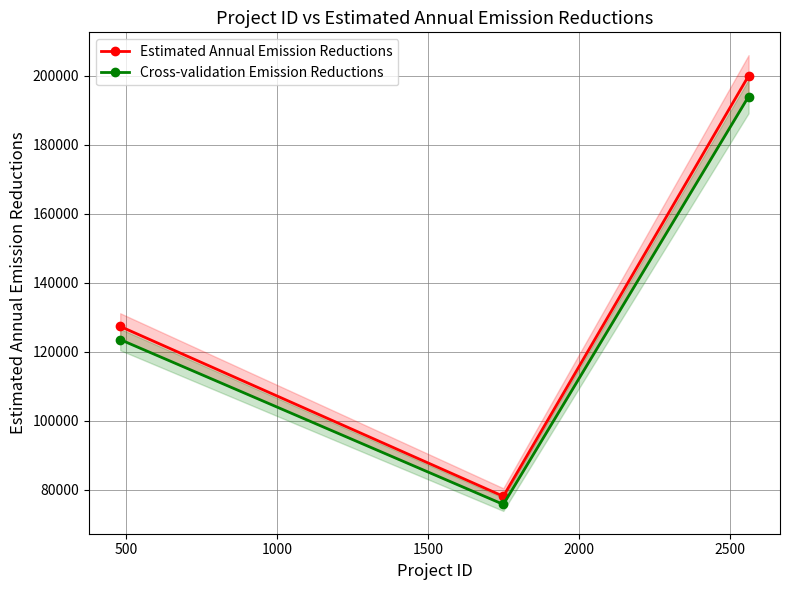

What is the difference between the second highest and minimum values in the Estimated Annual Emission Reductions series?

49278